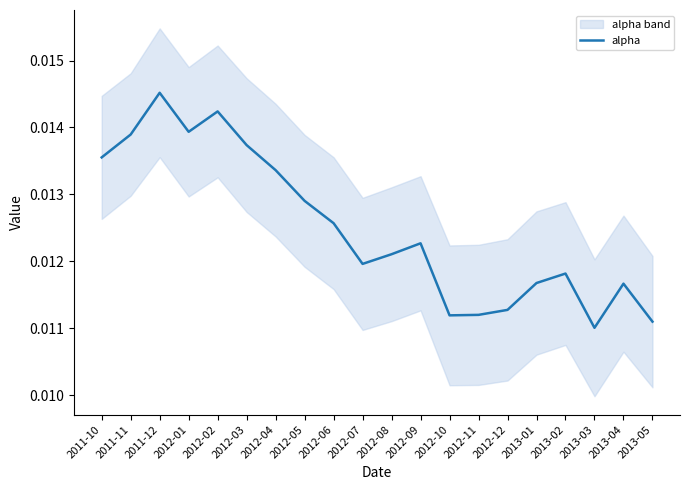

Rank the categories by value from highest to lowest.

2011-12, 2012-02, 2012-01, 2011-11, 2012-03, 2011-10, 2012-04, 2012-05, 2012-06, 2012-09, 2012-08, 2012-07, 2013-02, 2013-01, 2013-04, 2012-12, 2012-11, 2012-10, 2013-05, 2013-03